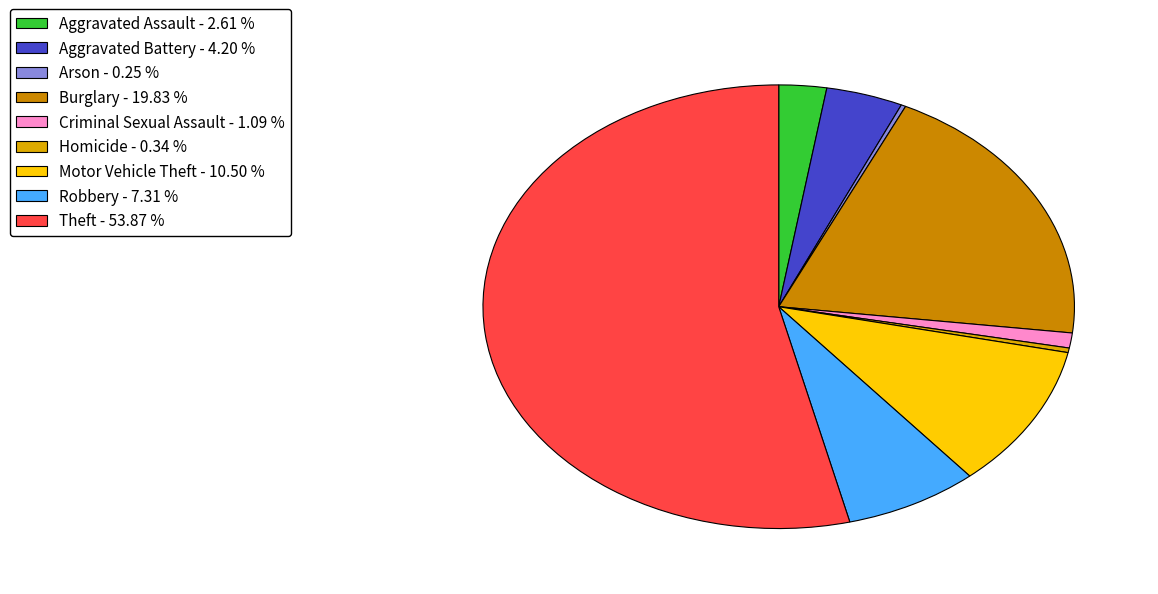

To the nearest percent, what is the difference between the largest and smallest slice percentages?

54%